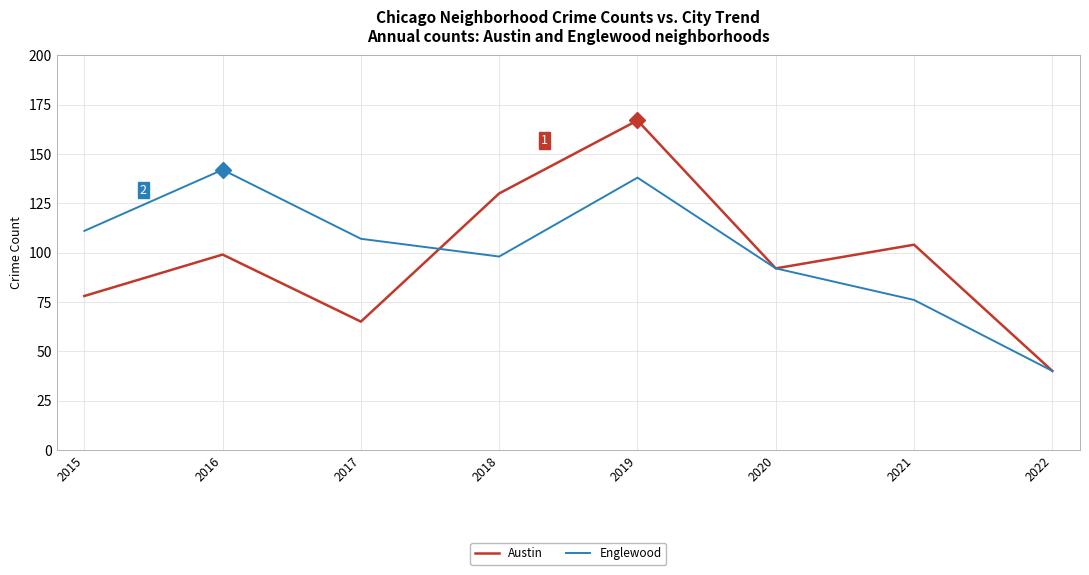

Which series has the largest total across all categories?

Englewood